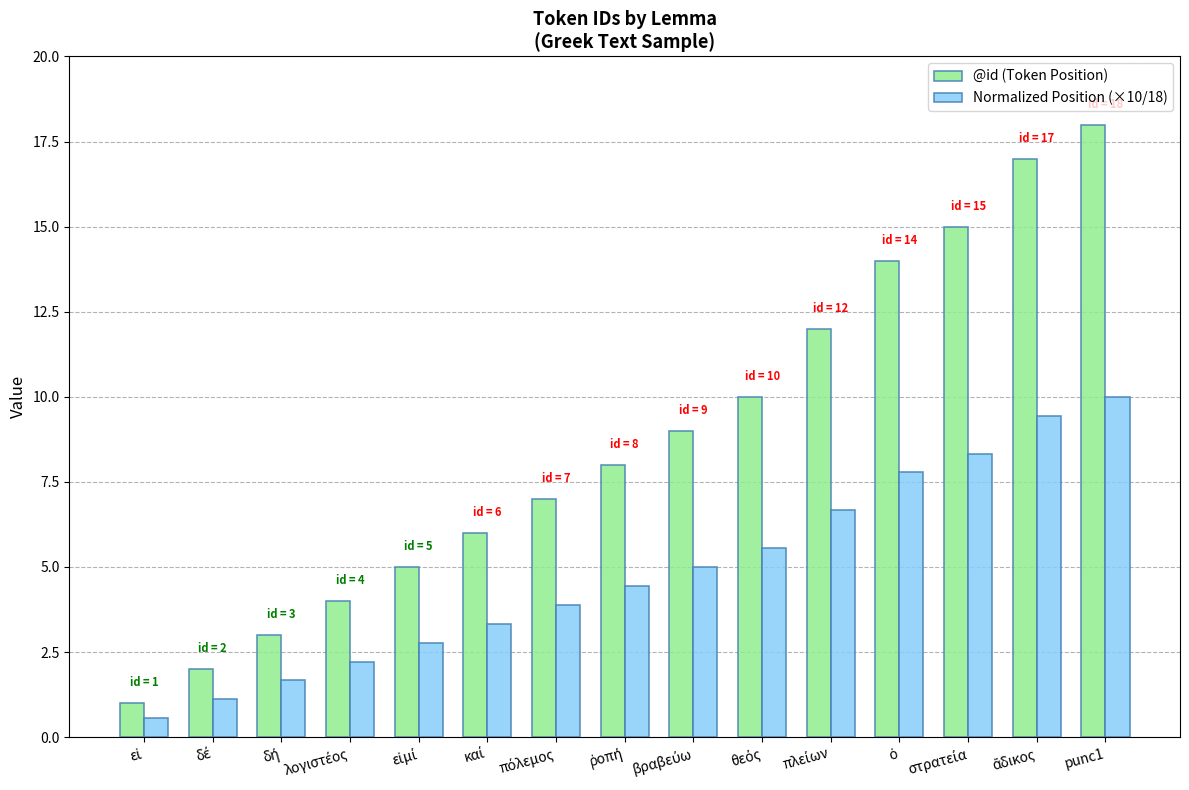

List the series in order of their peak value, lowest first.

Normalized Position (×10/18), @id (Token Position)